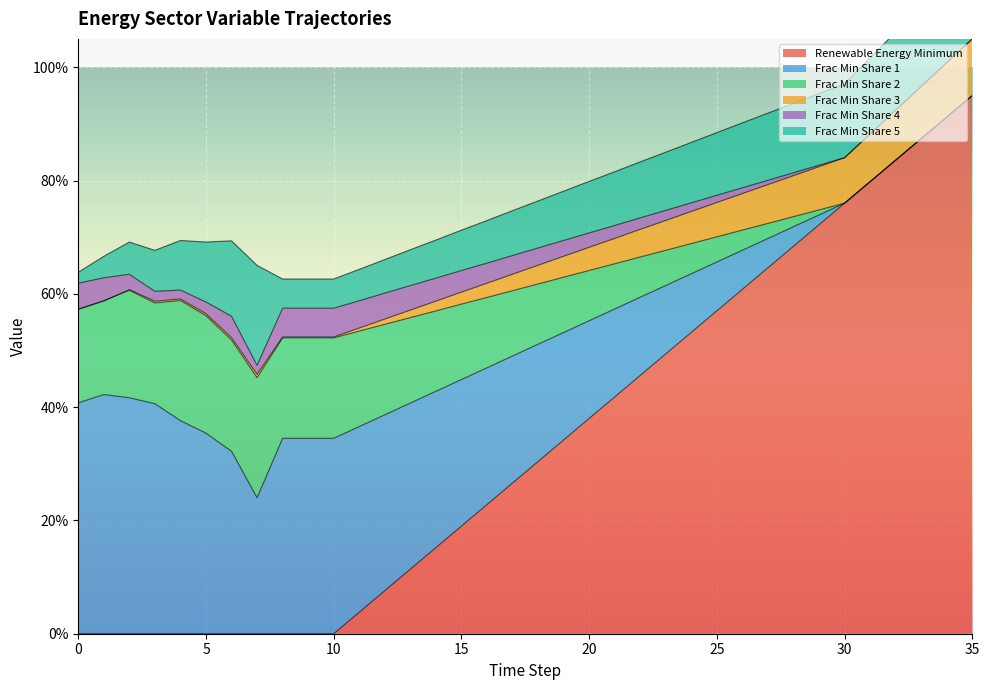

What is the value of the nemomod_entc_frac_min_share_1 point at the 22nd from the left?

0.2